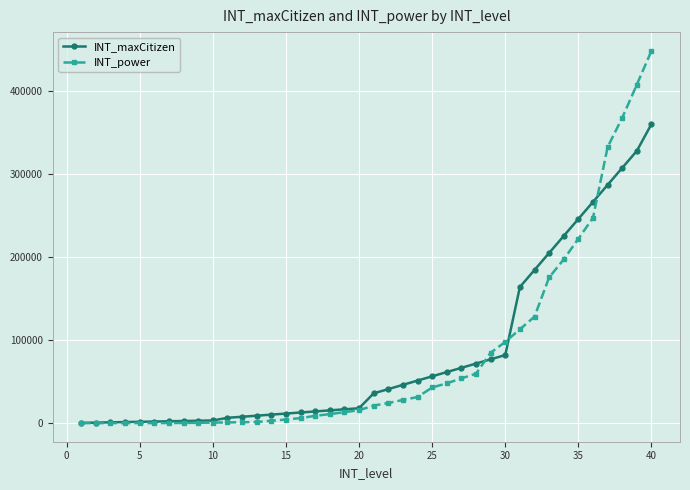

Which series has the widest spread of values?

INT_power